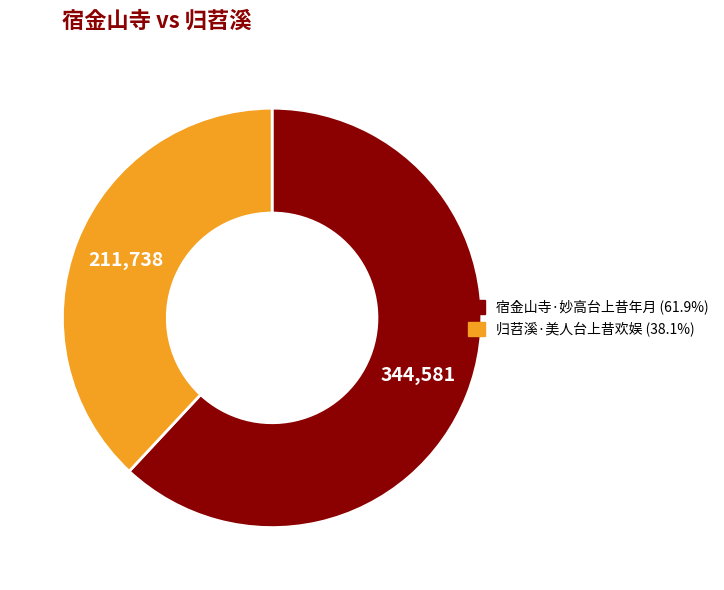

What is the ratio of the value at 归苕溪·美人台上昔欢娱 to the value at 宿金山寺·妙高台上昔年月?

0.6